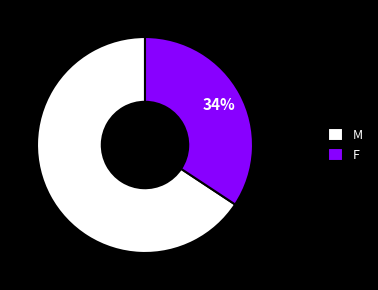

Combined, do M and F account for over 50%?

Yes